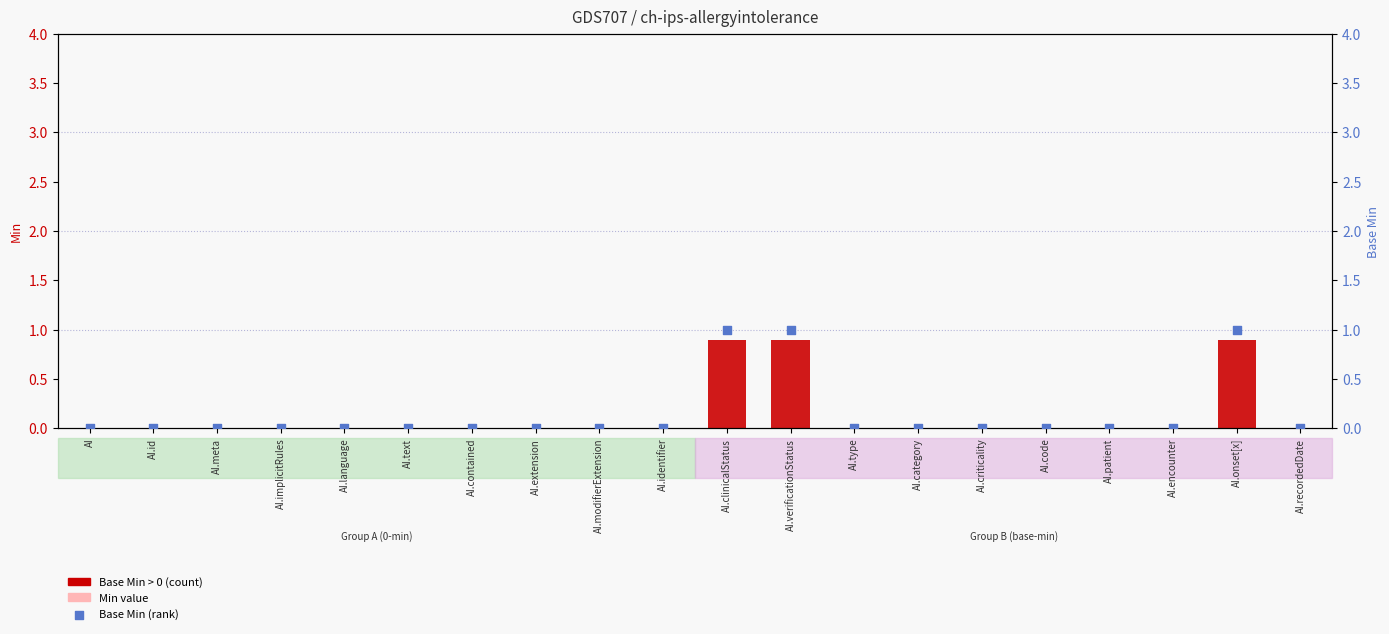

Which series has the largest total across all categories?

Base Min (rank)